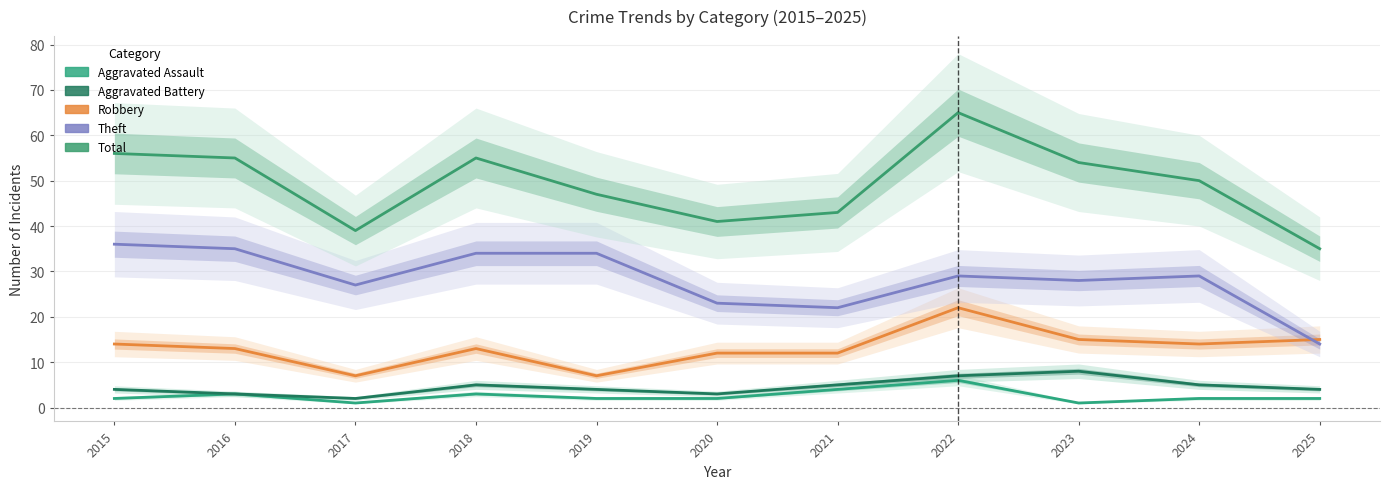

True or false: Total and Aggravated Battery intersect in this chart.

False